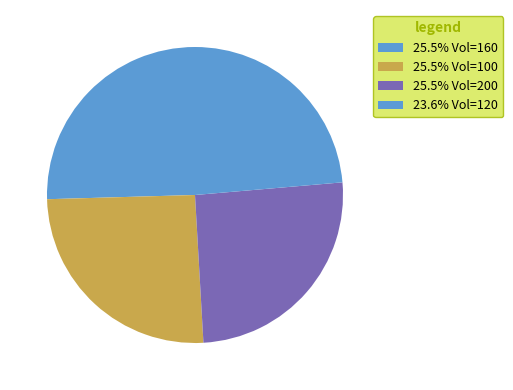

How many slices are in this pie chart?

4